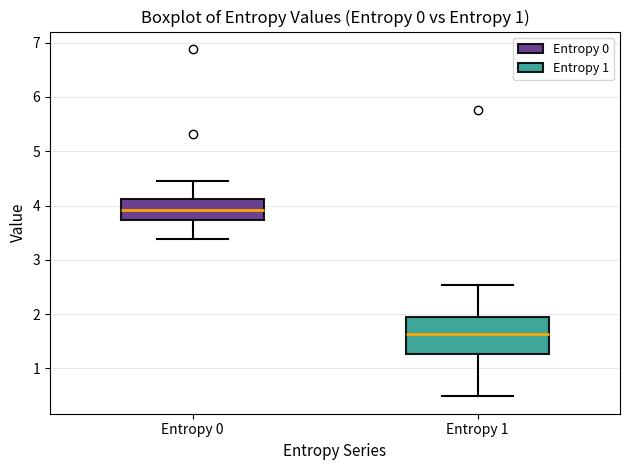

Which box's median line is the lowest?

Entropy 1